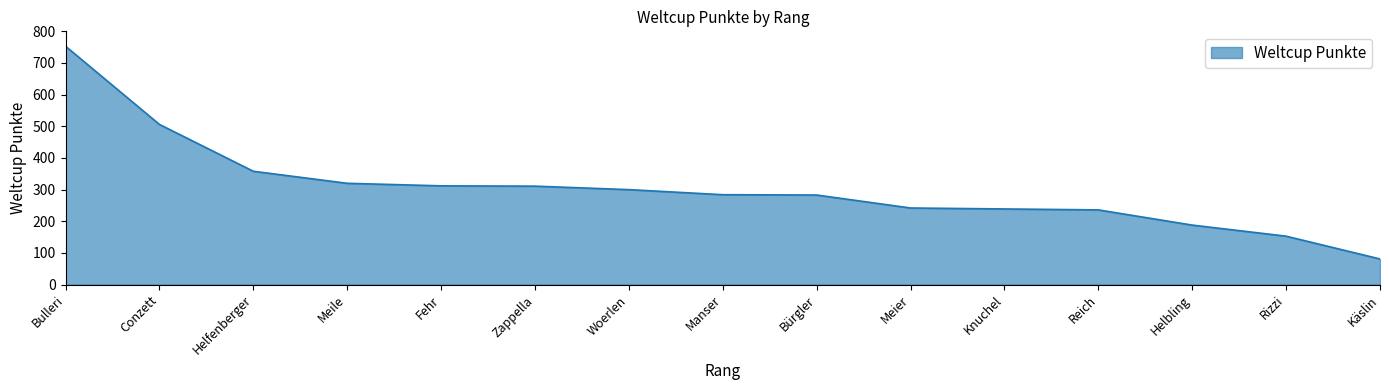

What is the greatest value displayed?

753